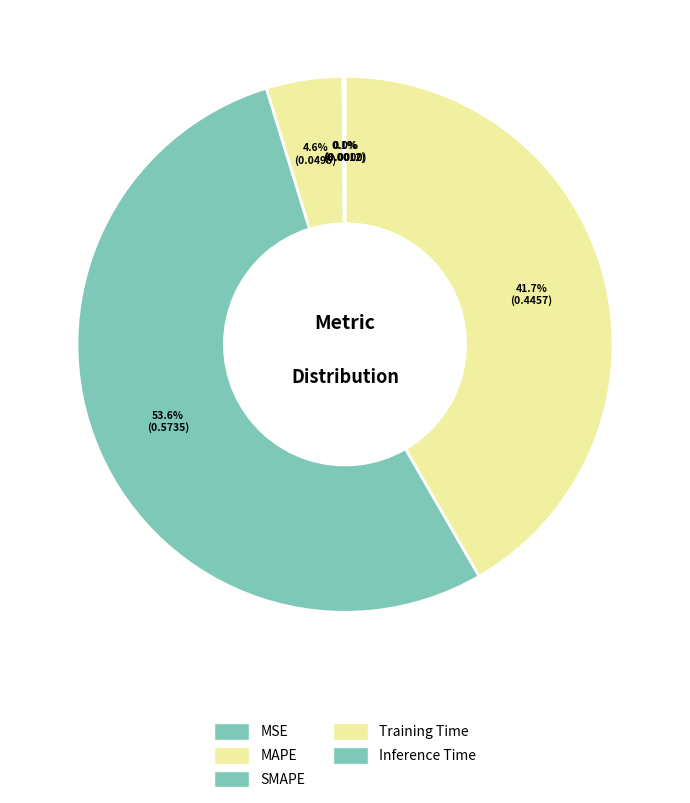

Is it true that SMAPE is 54% of the pie?

True